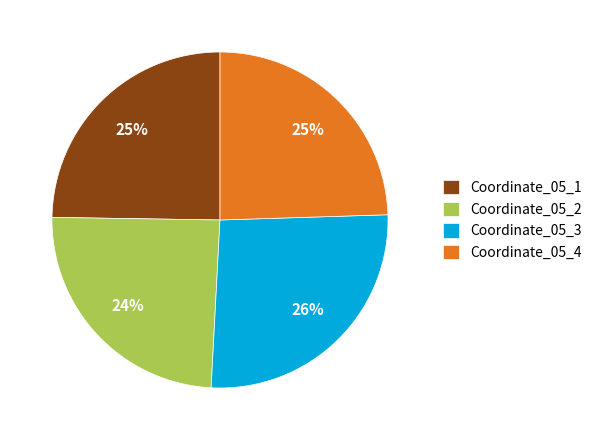

Is there a majority slice in this chart?

No